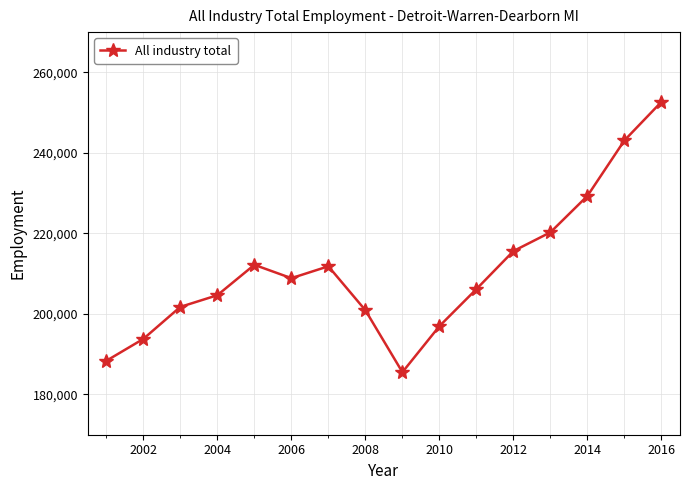

How many points are lower than both their immediate neighbors (excluding endpoints)?

2